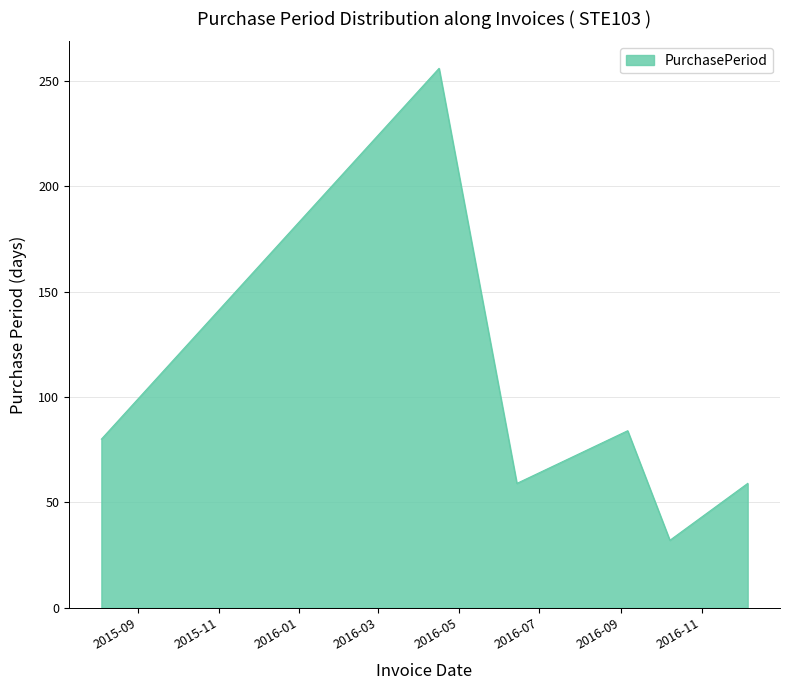

How many lines are shown in the chart?

1